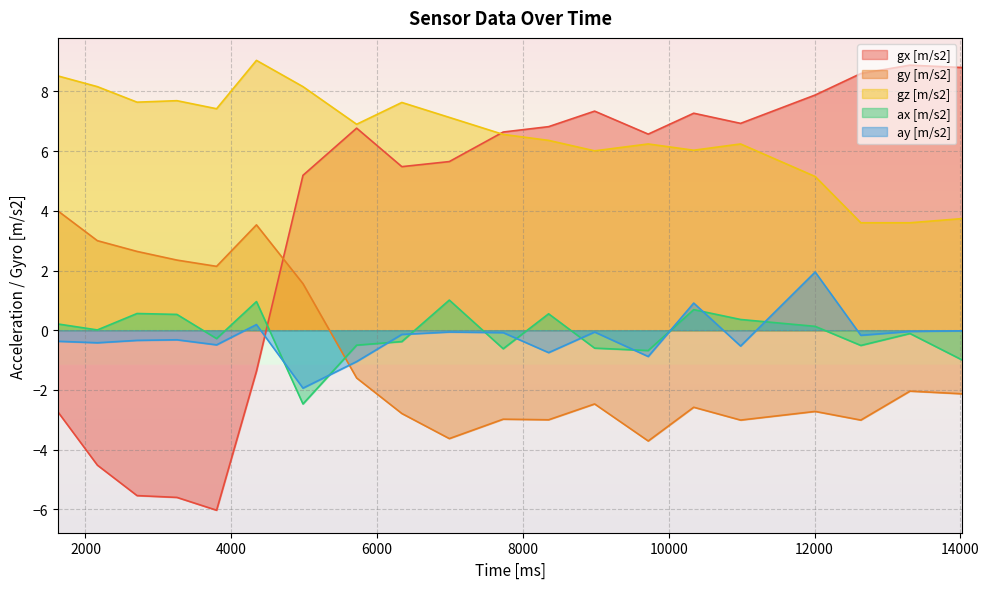

What is the difference between the ax [m/s2] values at 6990 and 3798?

1.3